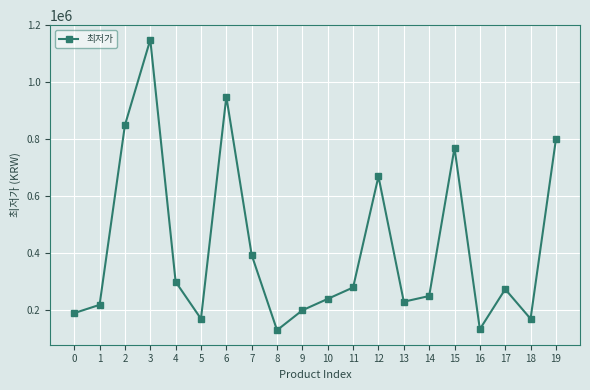

What is the difference between the values at 14 and 2?

600000